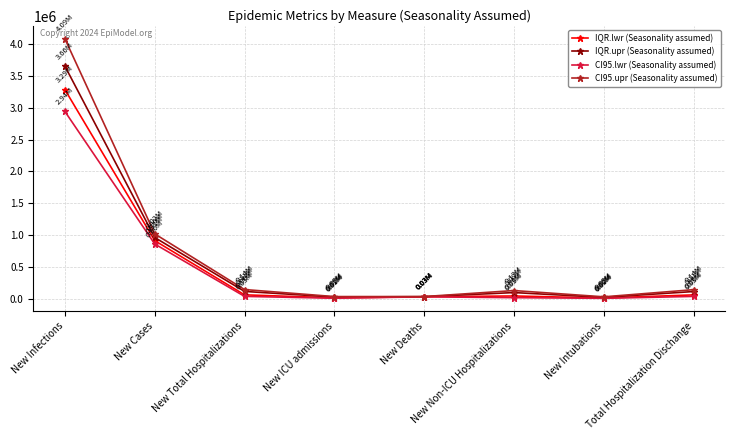

Rank the series by their maximum value, from lowest to highest.

CI95.lwr (Seasonality assumed), IQR.lwr (Seasonality assumed), IQR.upr (Seasonality assumed), CI95.upr (Seasonality assumed)